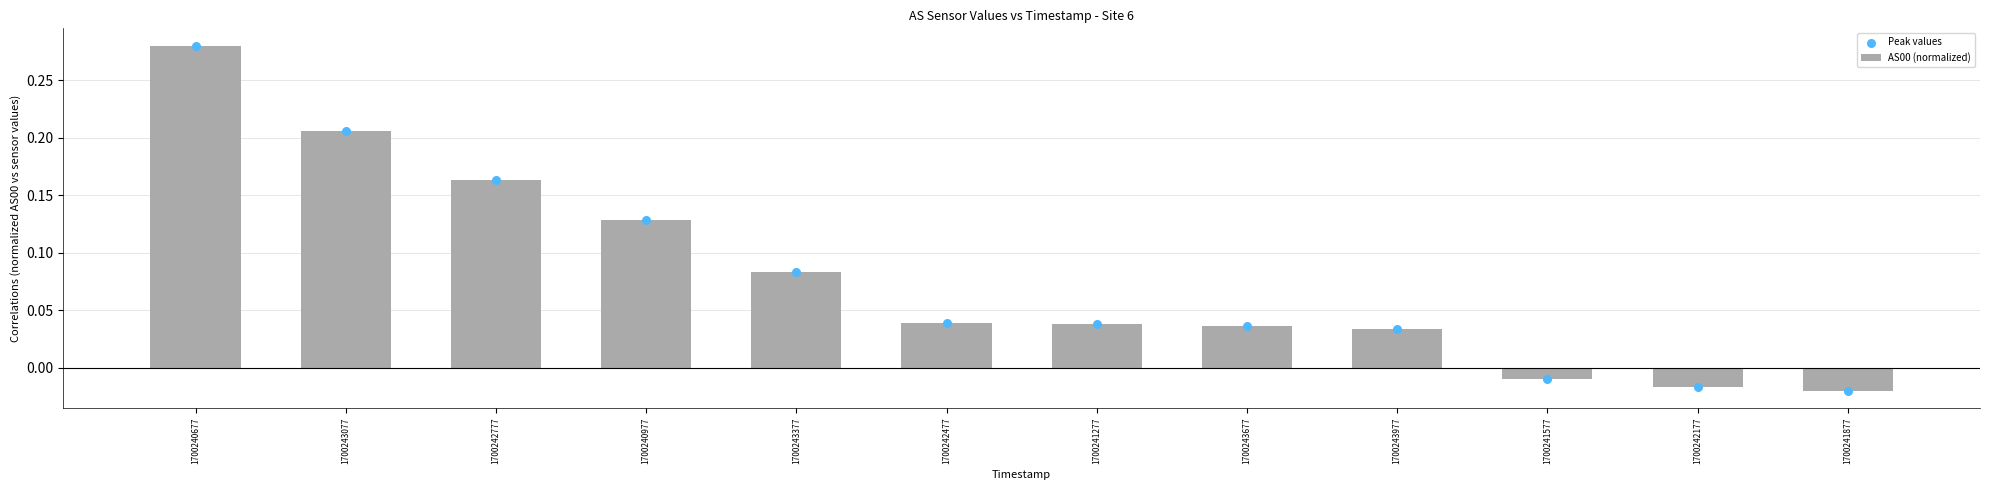

Which series contains the highest Y value?

AS00 (normalized)